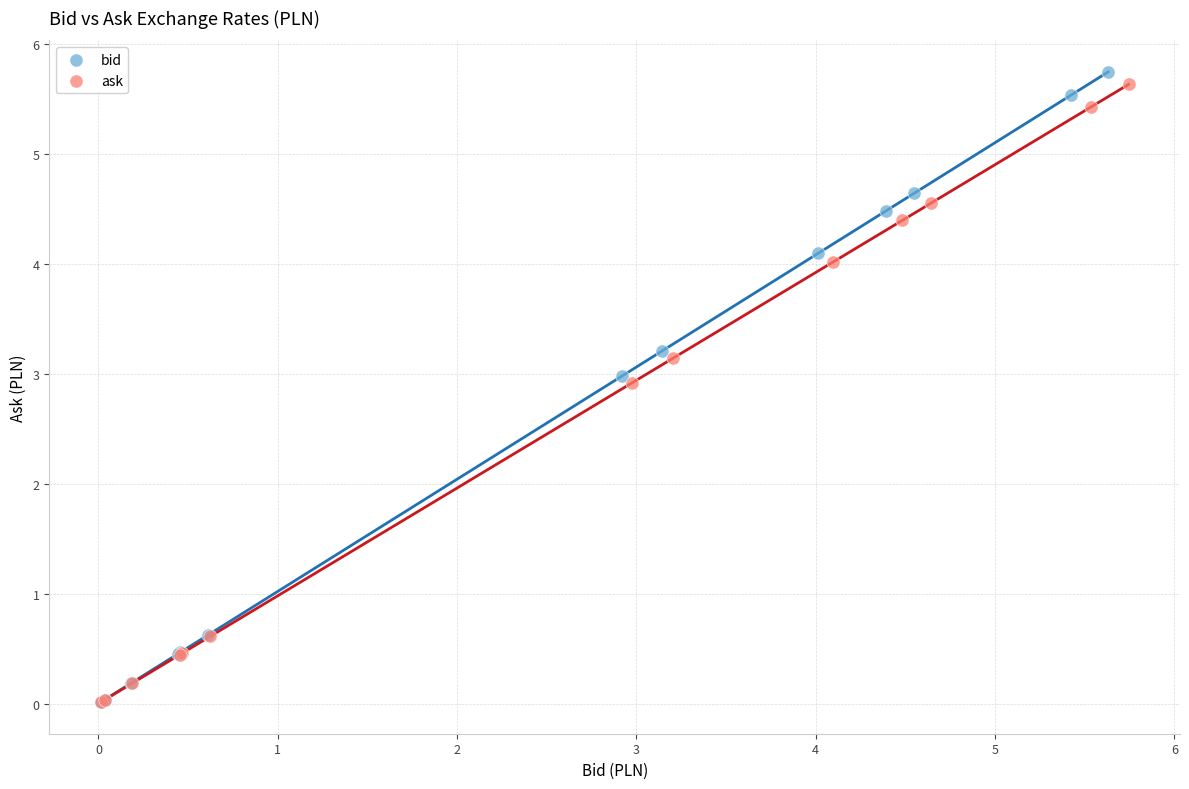

Which series has the widest spread of Y values?

bid